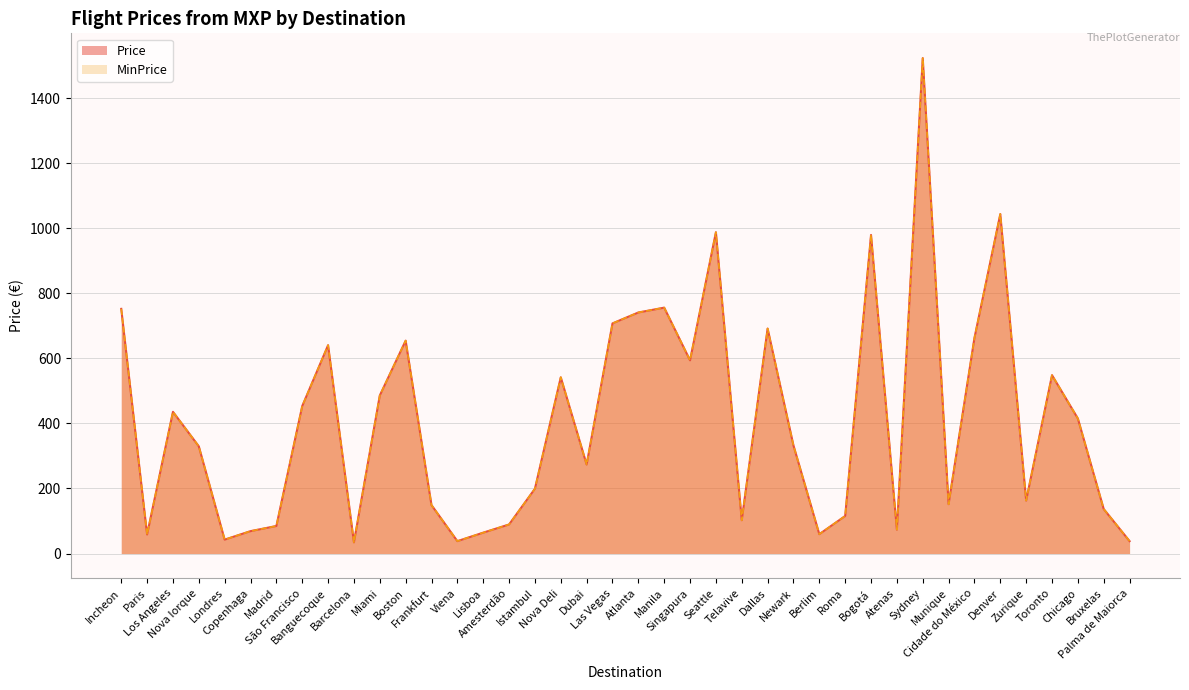

Is the value of Price at Roma greater than the value of MinPrice at Zurique?

No